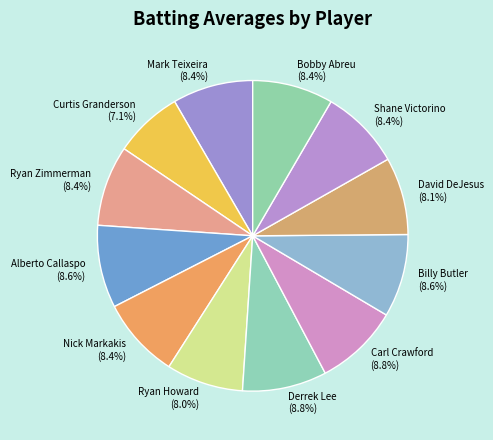

Which category has the smallest portion of the pie?

Curtis Granderson